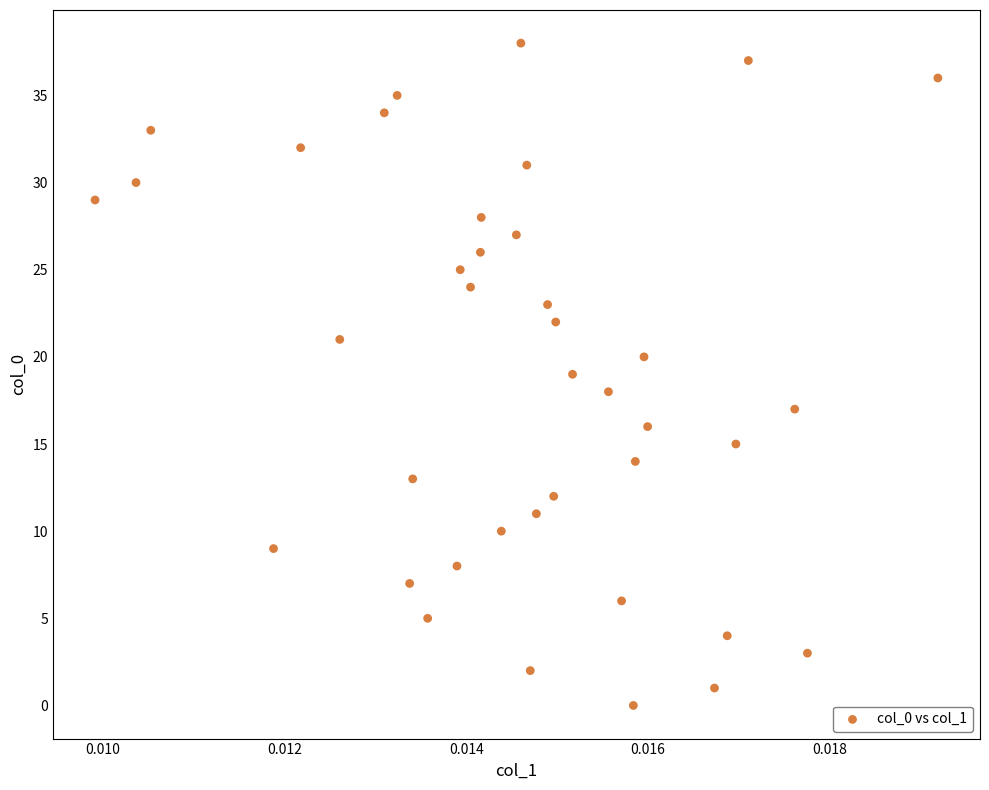

What is the range of Y values (max minus min)?

38